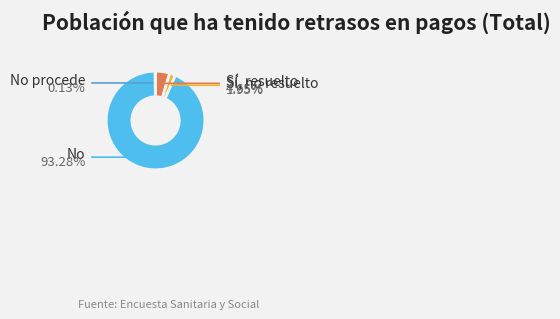

To the nearest percent, what is the difference between the largest and smallest slice percentages?

93%